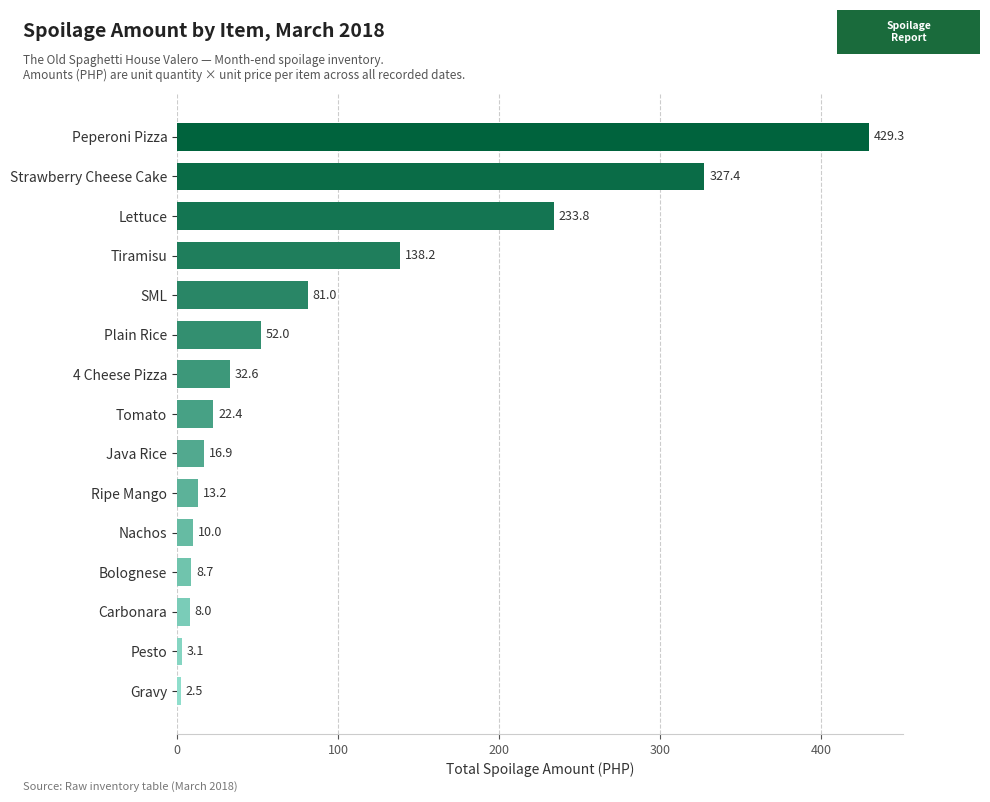

What is the minimum value shown in the chart?

2.5